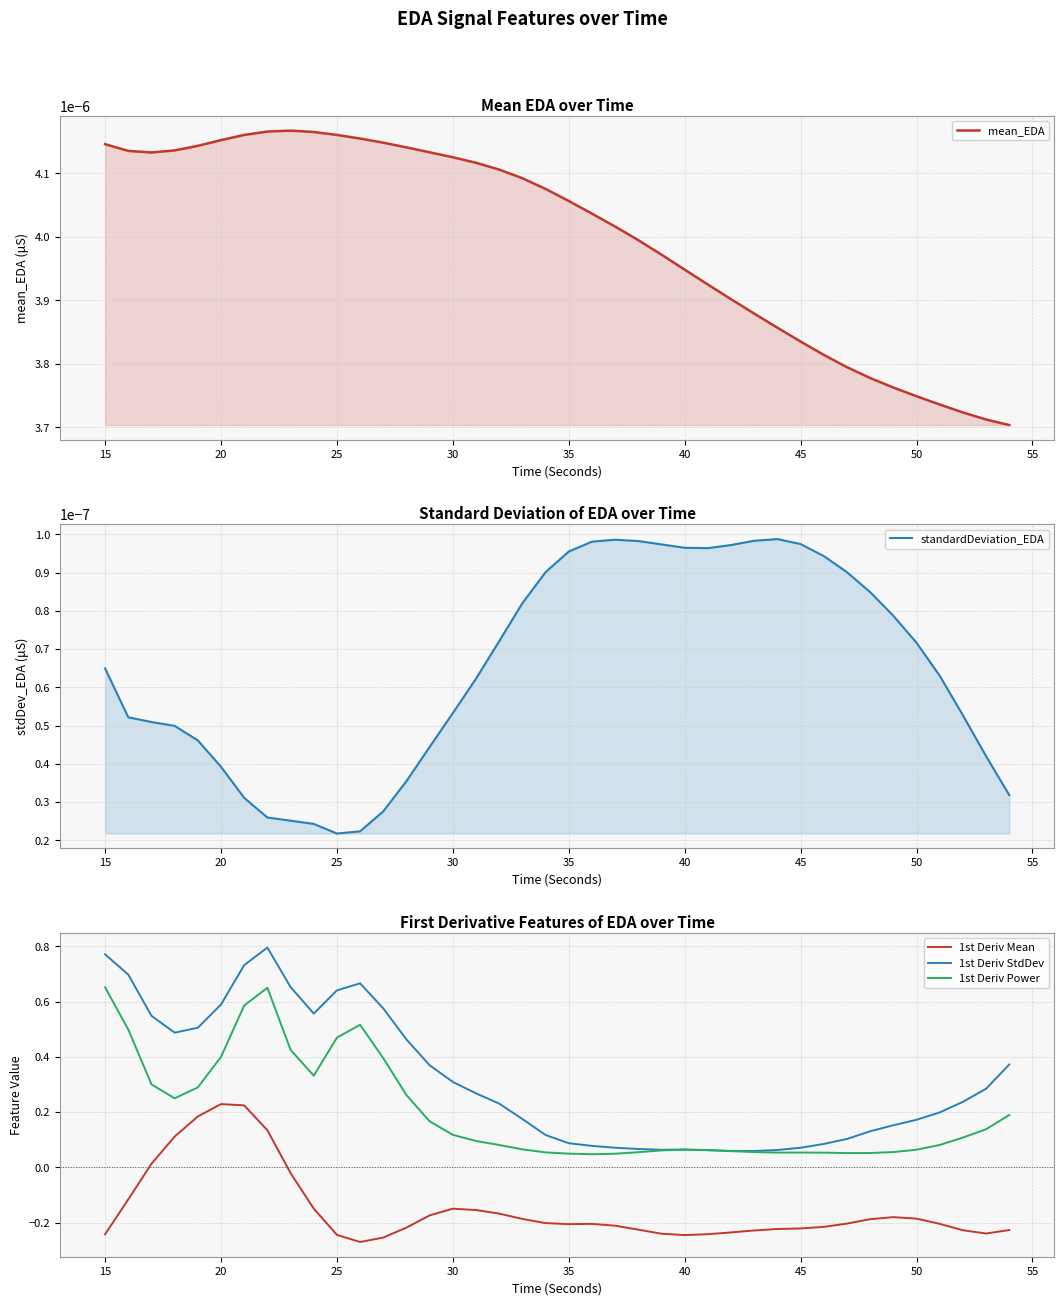

True or false: standardDeviation_EDA and 1st Deriv Power intersect in this chart.

False